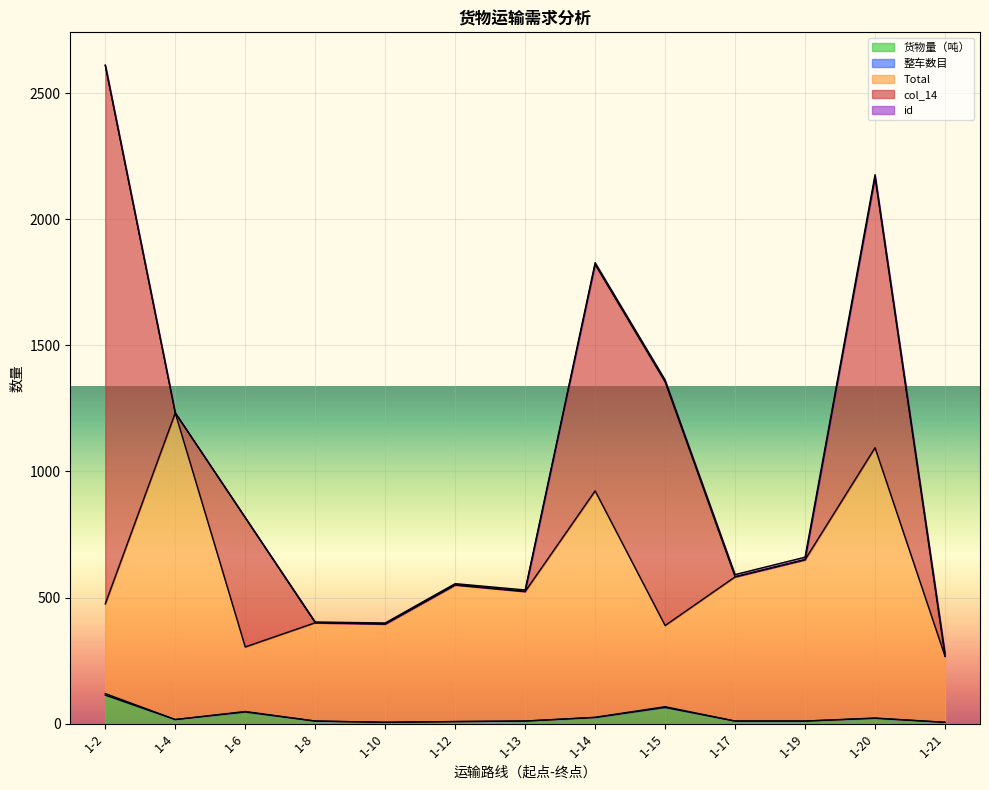

What is the highest value of the 货物量（吨） series?

113